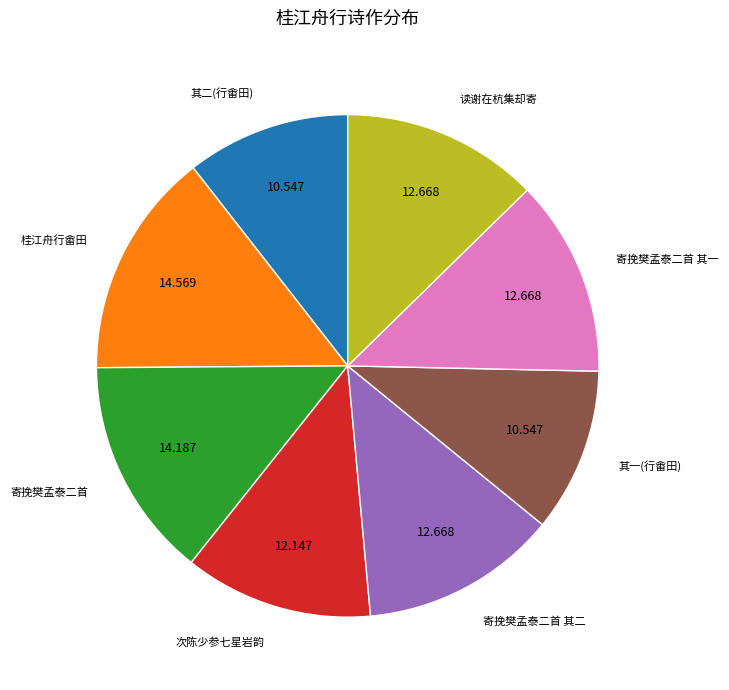

How many segments does this pie chart have?

8